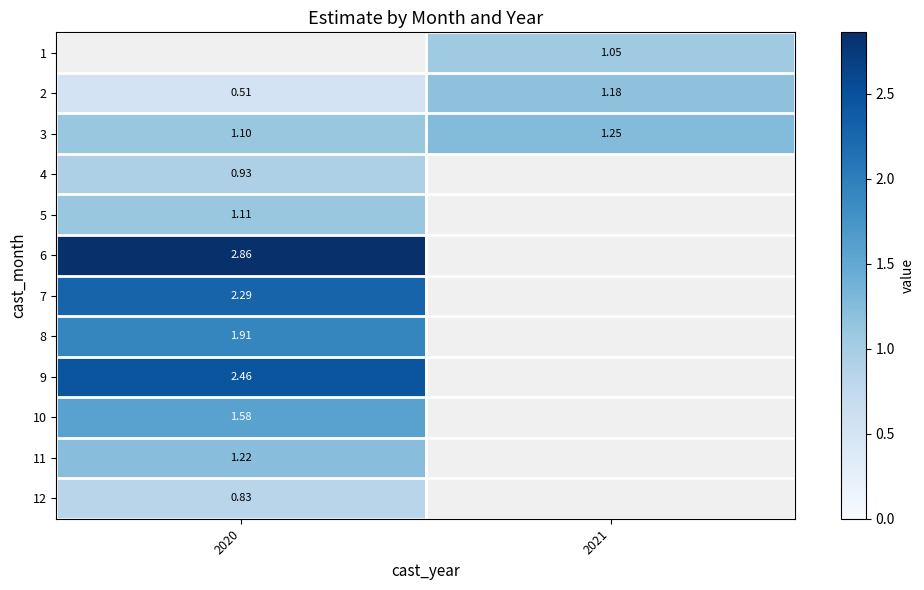

Which category has the lowest value across all series?

2020